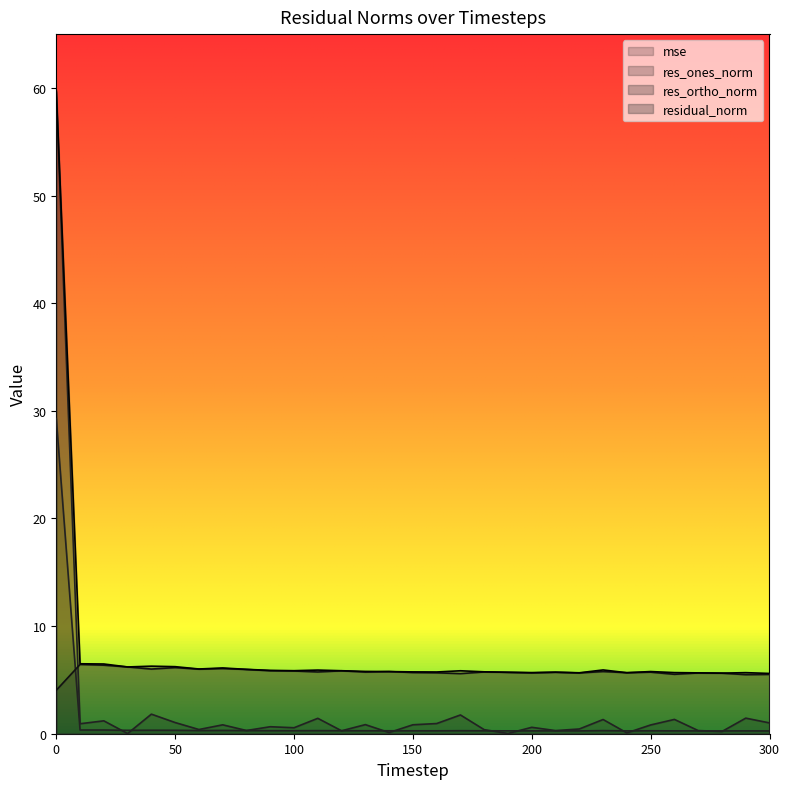

How many interior local valleys does the residual_norm series have?

8